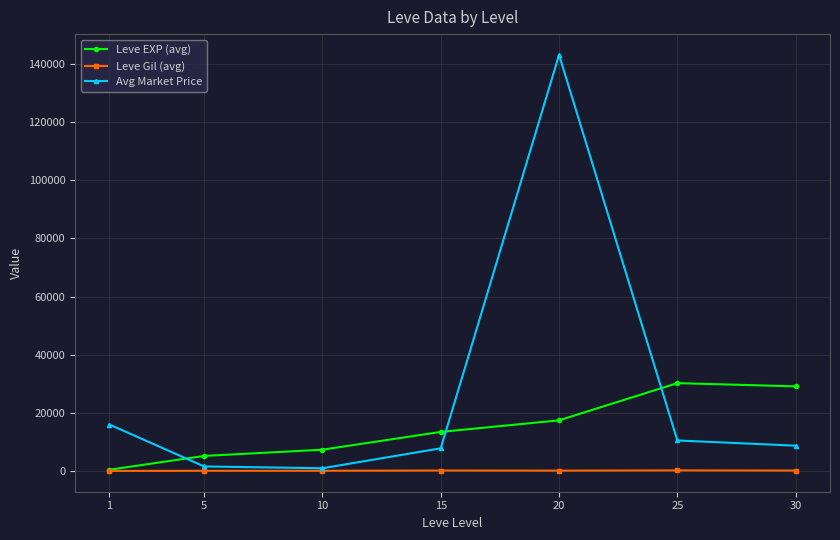

Which series has the largest range (max minus min)?

Avg Market Price